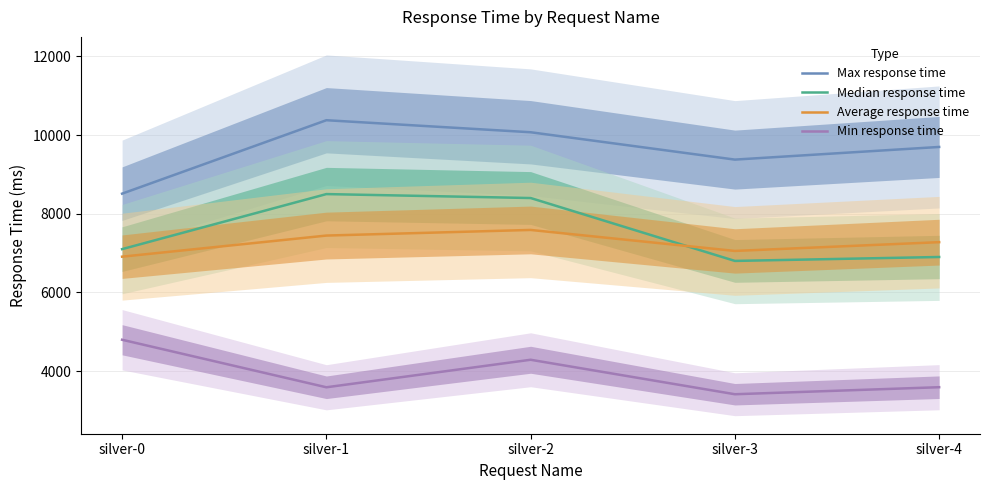

True or false: Average response time has more than 0 points higher than both neighbors.

True